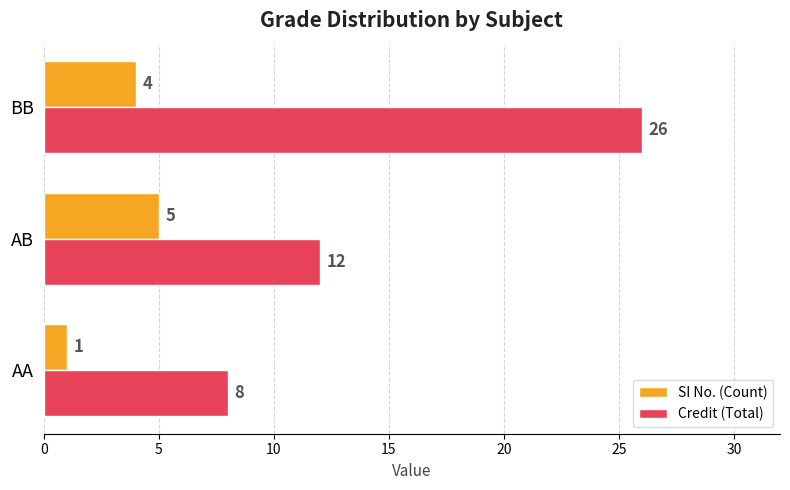

How many data points does each series have?

3